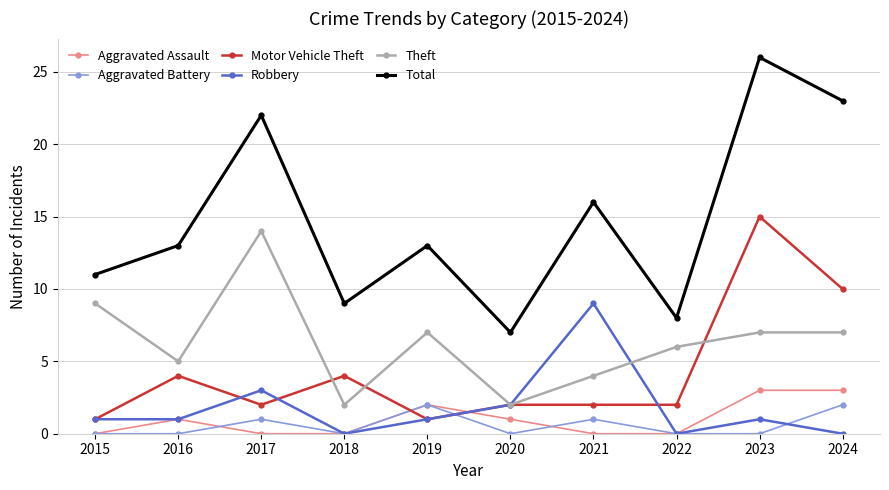

Reading right to left, extract all data points from this chart.

Aggravated Assault: 2024=3	2023=3	2022=0	2021=0	2020=1	2019=2	2018=0	2017=0	2016=1	2015=0
Aggravated Battery: 2024=2	2023=0	2022=0	2021=1	2020=0	2019=2	2018=0	2017=1	2016=0	2015=0
Motor Vehicle Theft: 2024=10	2023=15	2022=2	2021=2	2020=2	2019=1	2018=4	2017=2	2016=4	2015=1
Robbery: 2024=0	2023=1	2022=0	2021=9	2020=2	2019=1	2018=0	2017=3	2016=1	2015=1
Theft: 2024=7	2023=7	2022=6	2021=4	2020=2	2019=7	2018=2	2017=14	2016=5	2015=9
Total: 2024=23	2023=26	2022=8	2021=16	2020=7	2019=13	2018=9	2017=22	2016=13	2015=11